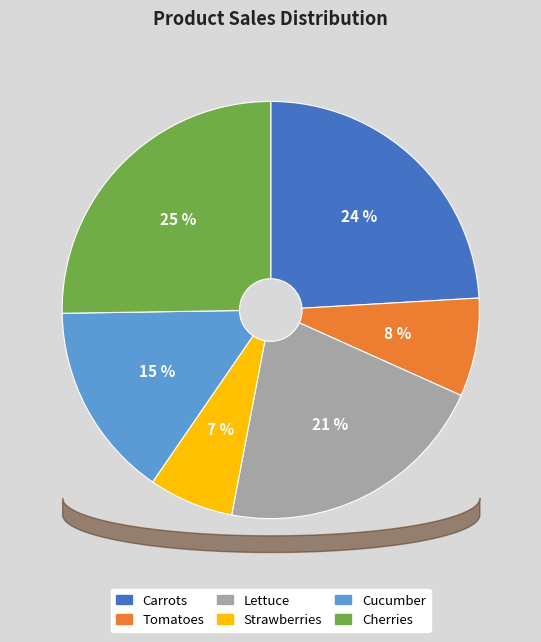

Is it true that Tomatoes is 8% of the pie?

True